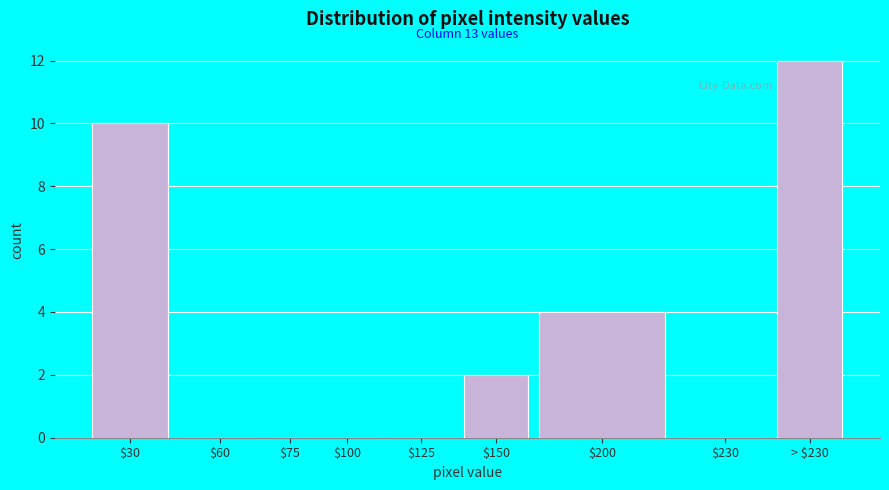

What value does the data have at > $230, to the nearest 5?

10